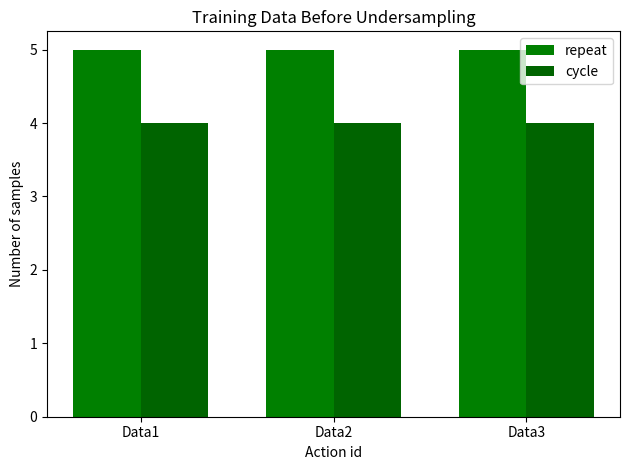

The cycle series shows 5 at Data3. True or false?

False